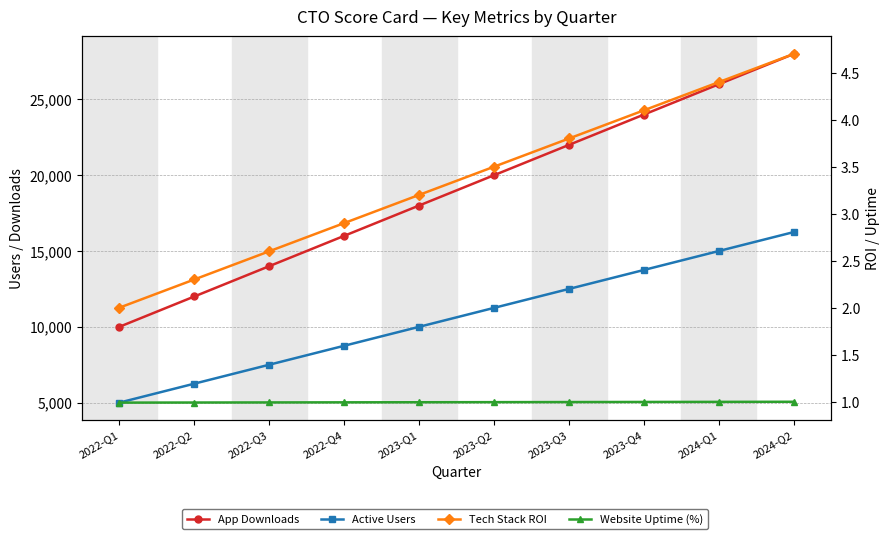

What is the total value across all series at 2022-Q4?

24753.9